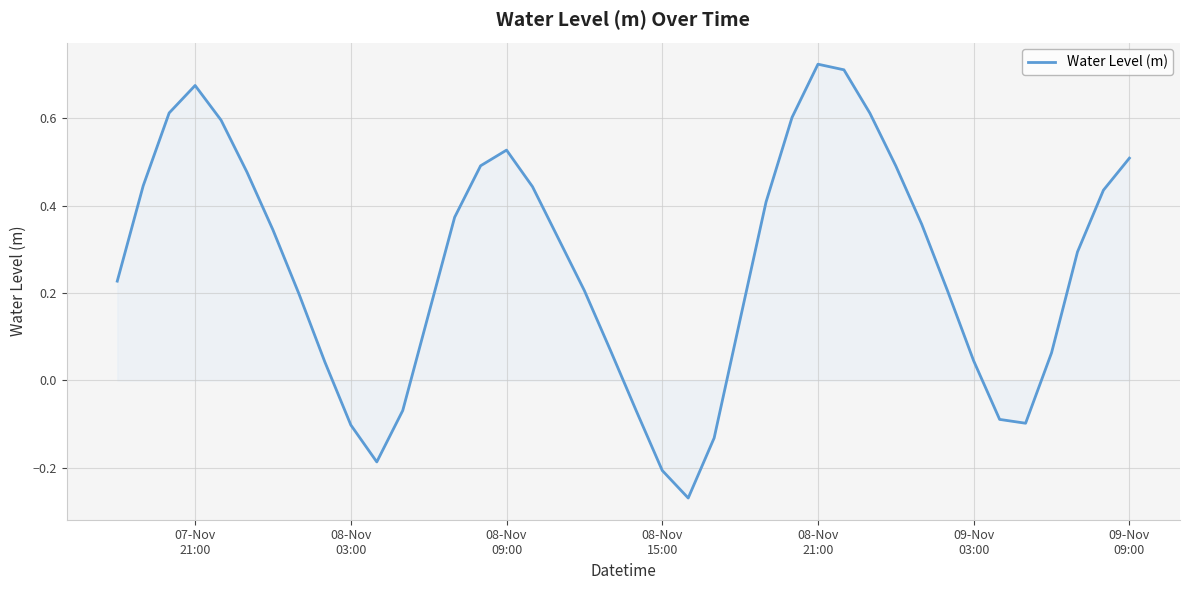

What is the difference between the maximum and minimum values?

1.0